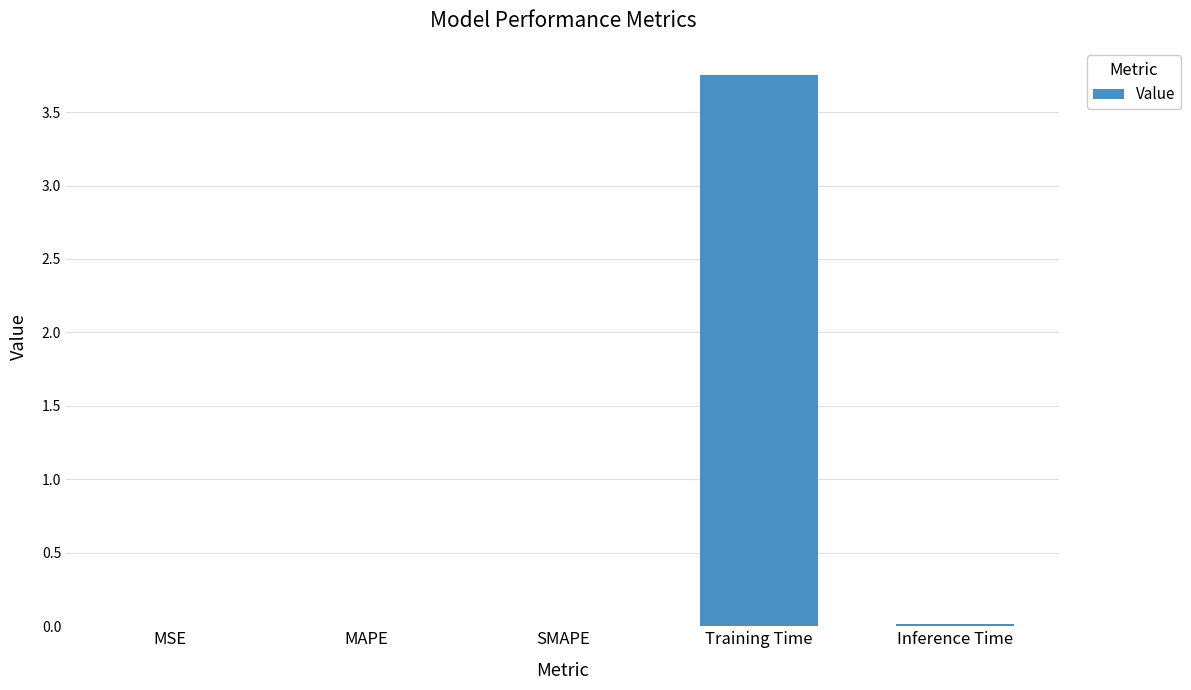

Are the bars grouped side by side (vs. stacked)?

No